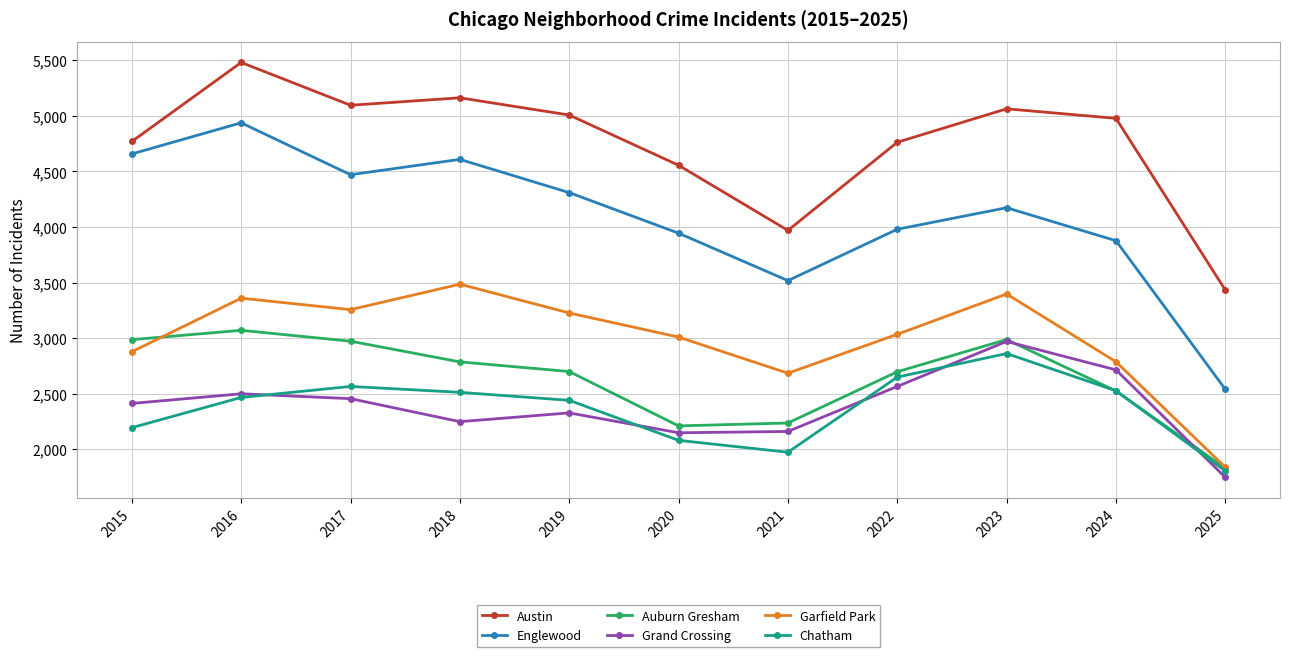

Which series changed the most between 2021 and 2023?

Austin